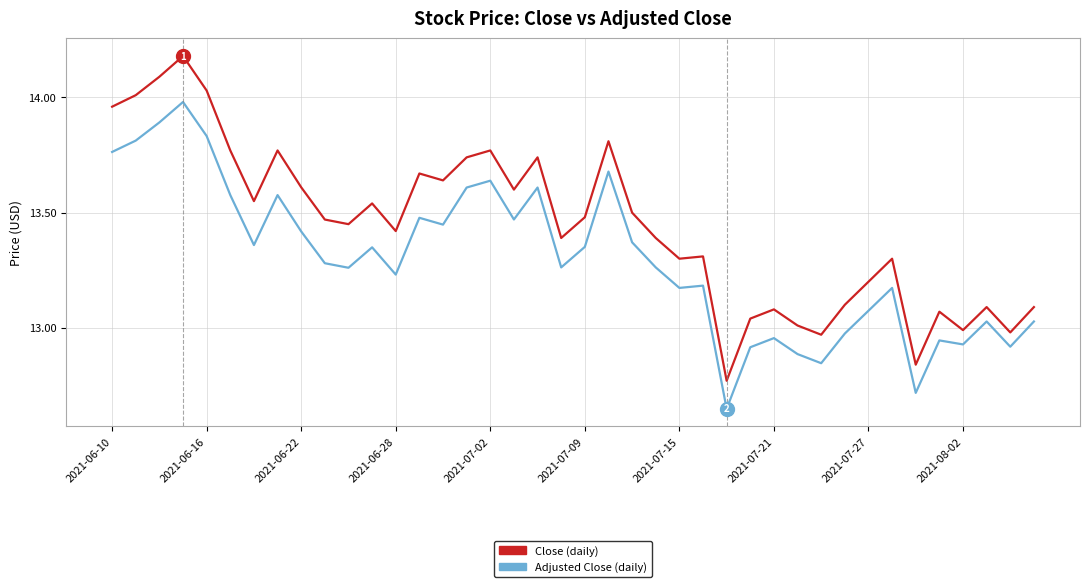

Does the chart have visible grid lines?

Yes